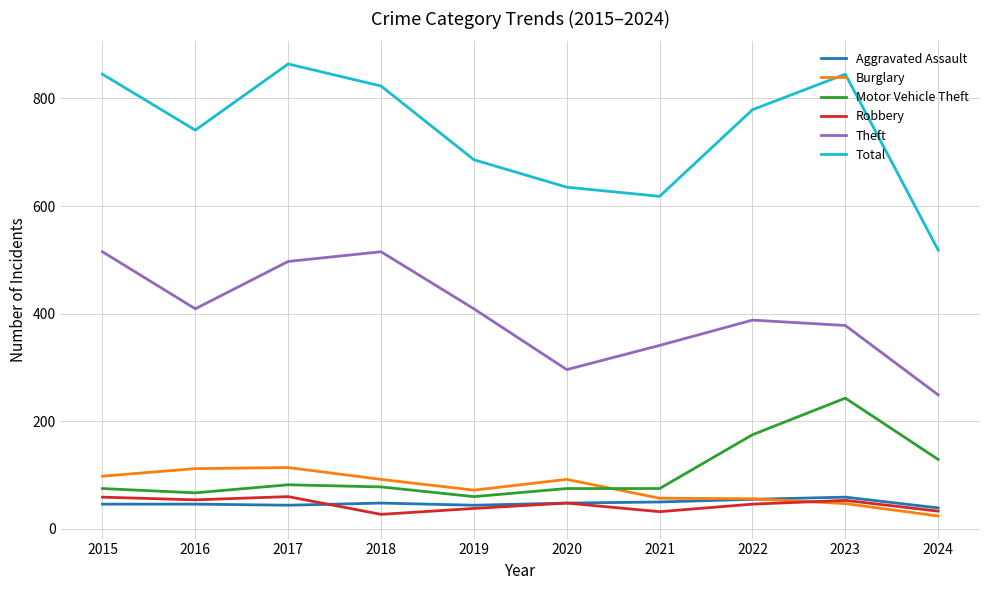

What is the sum of all Robbery values?

450